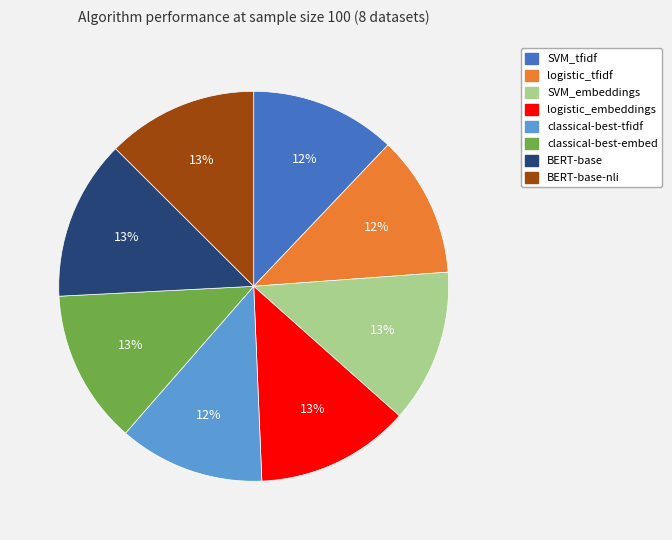

Is there any slice that represents more than half of the pie?

No